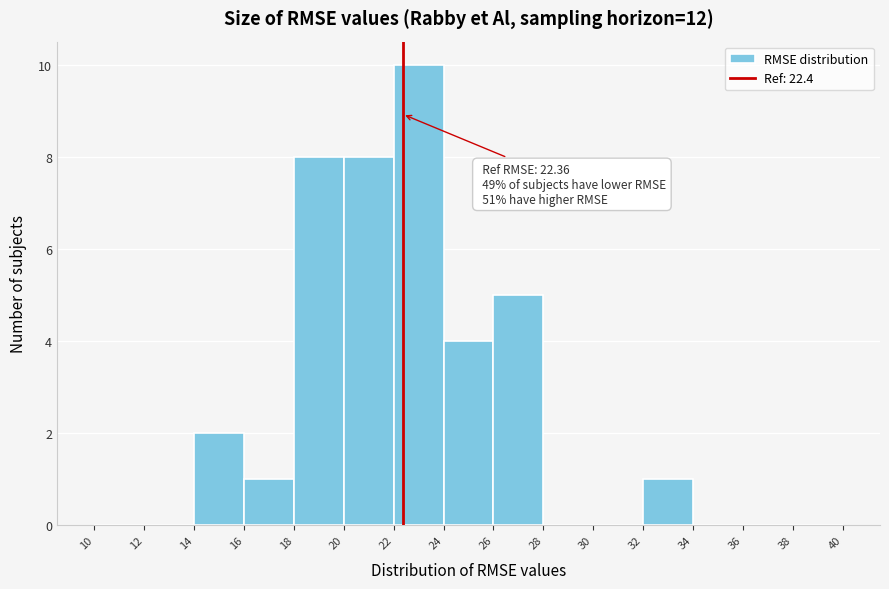

Over which range of the x-axis is the bar tallest?

22 to 24